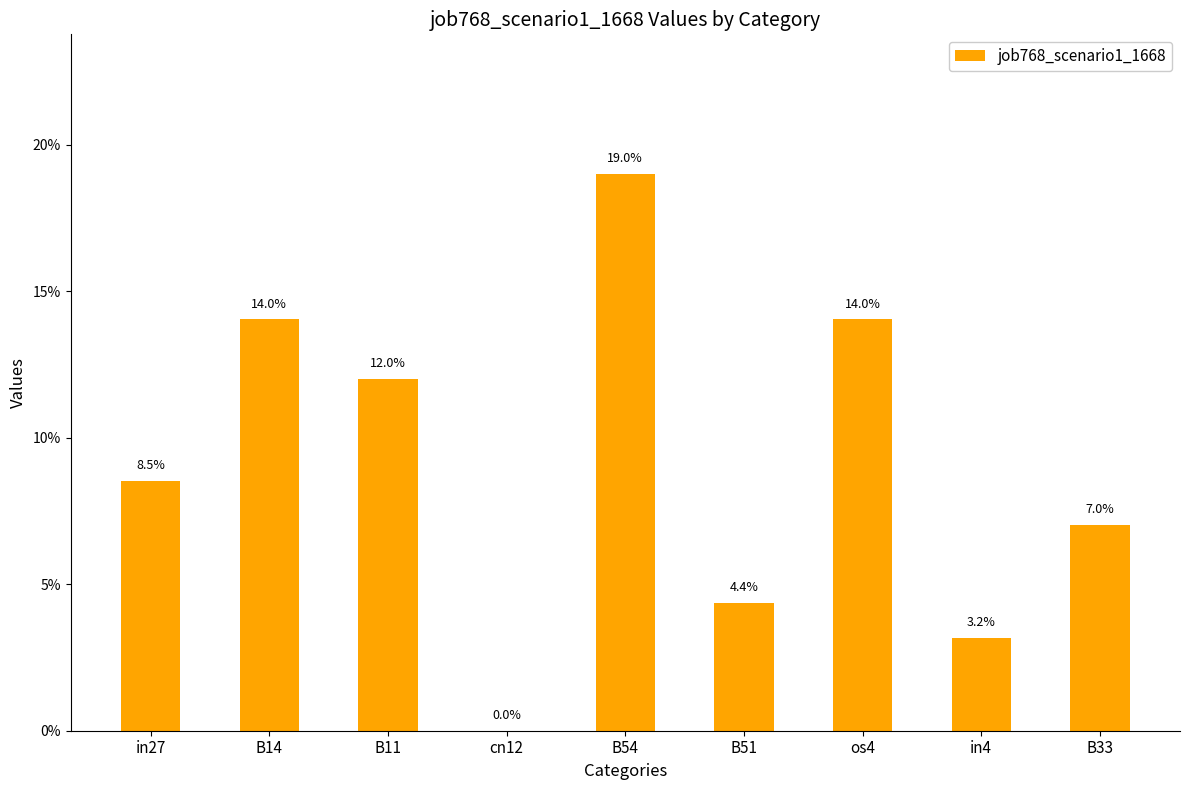

Rank the categories by value from highest to lowest.

B54, B14, os4, B11, in27, B33, B51, in4, cn12